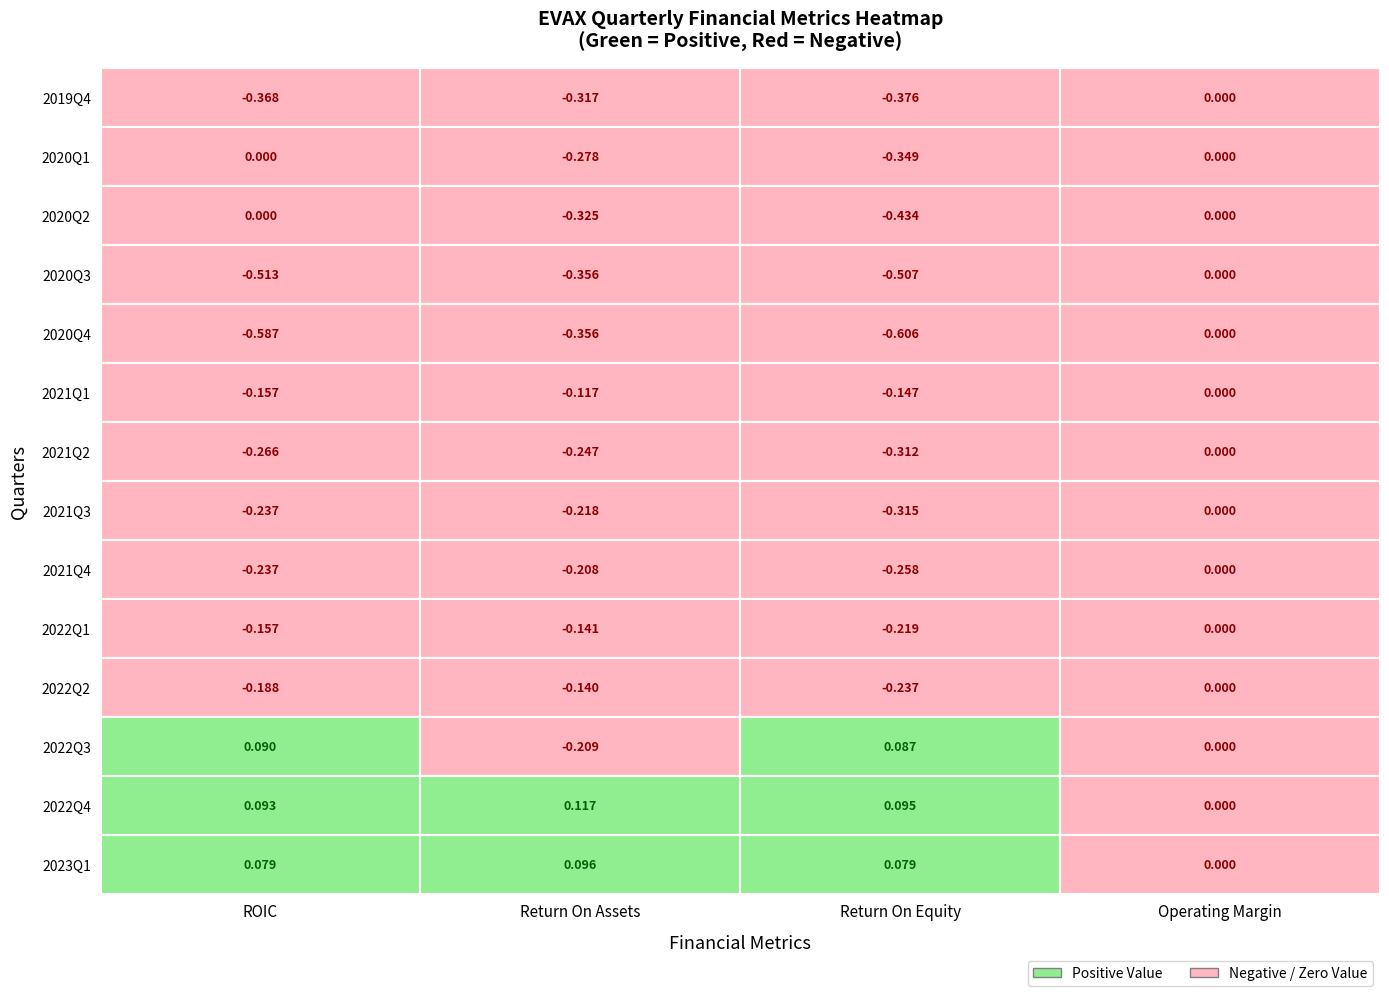

Which has a higher value, ReturnOnAssets or ReturnOnEquity?

ReturnOnAssets